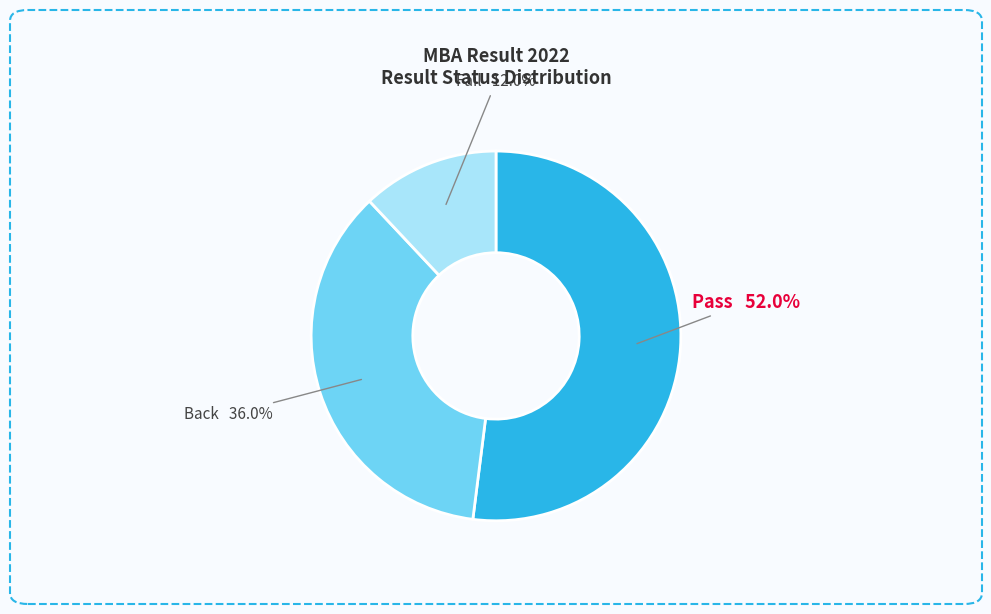

Is there any slice that represents more than half of the pie?

Yes